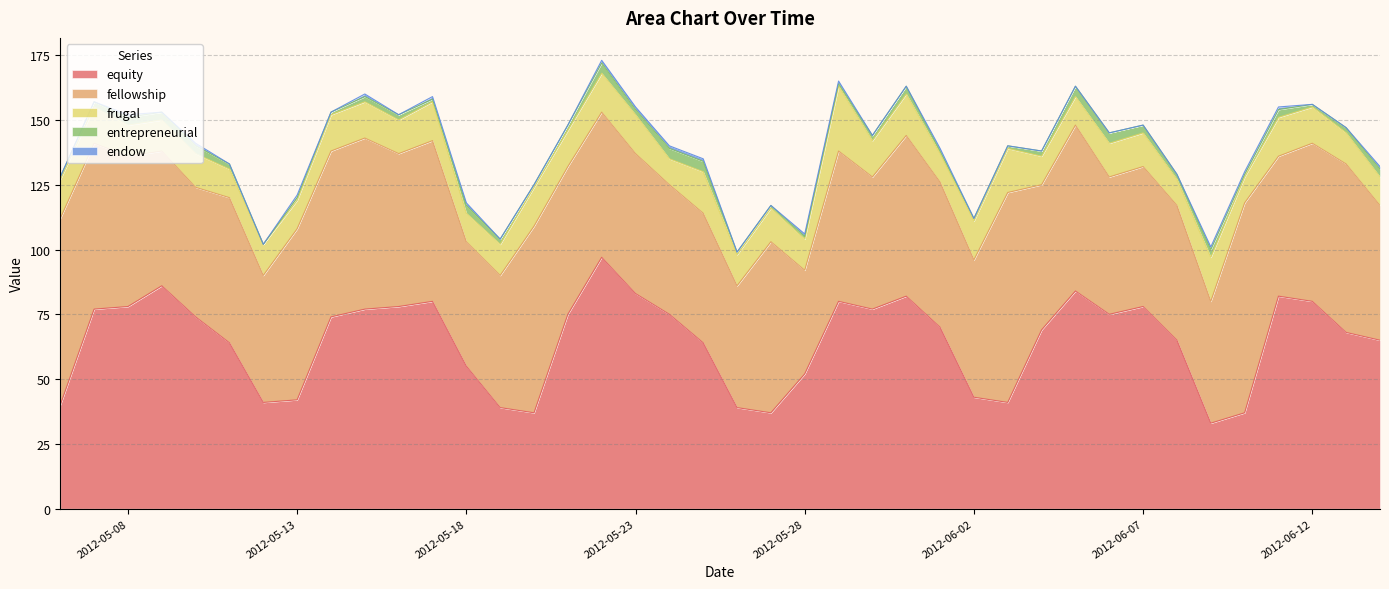

Which series changed the most between 7 and 35?

fellowship